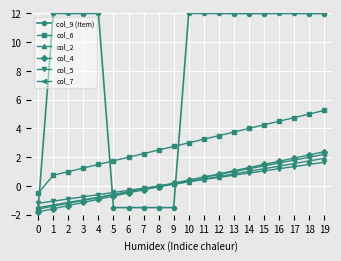

At how many categories does at least one series exceed 7?

14